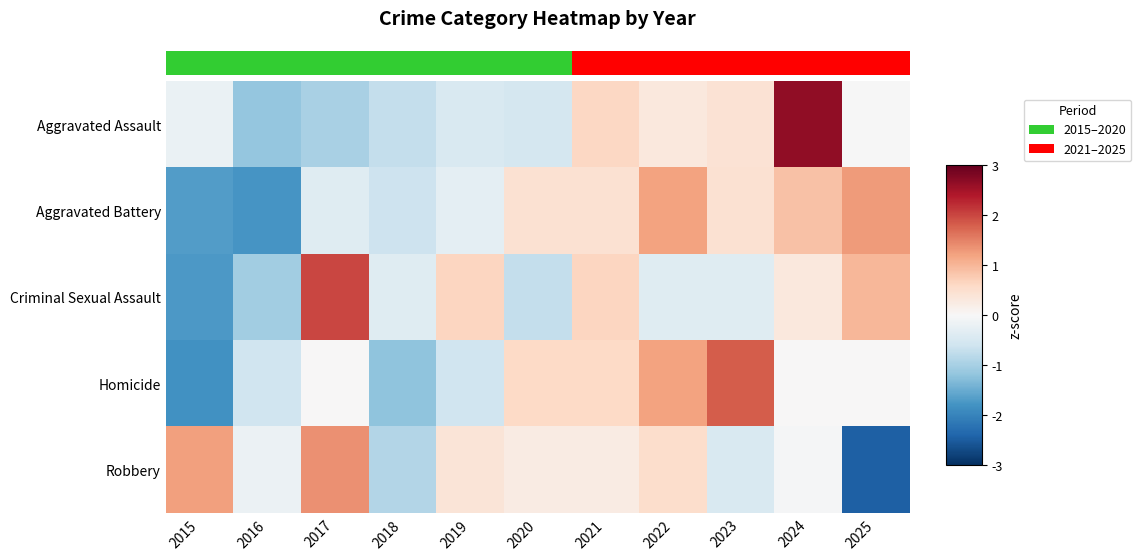

What is the minimum value shown in the chart?

-2.4